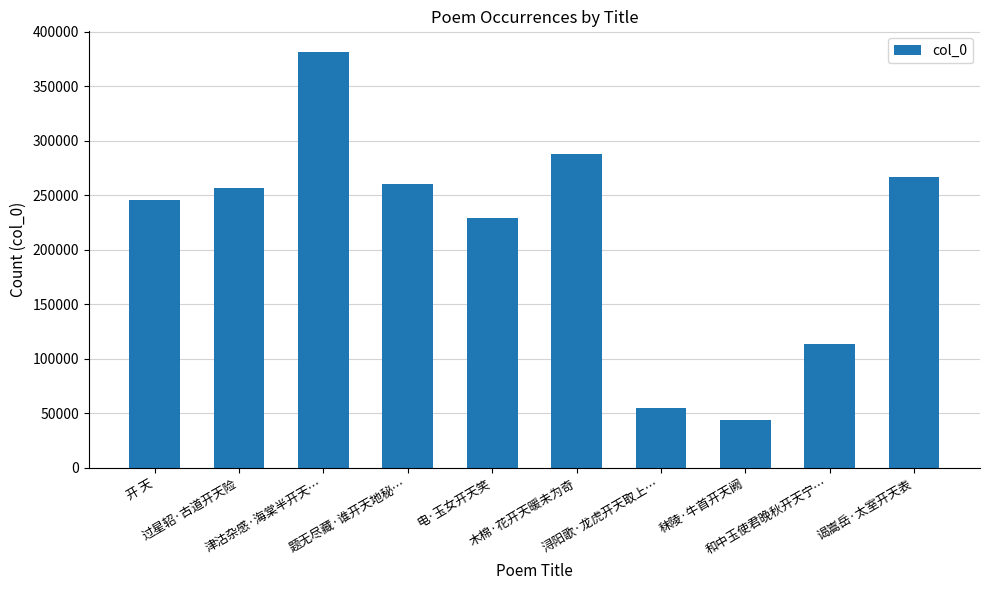

What position from the right is 谒嵩岳·太室开天表?

1